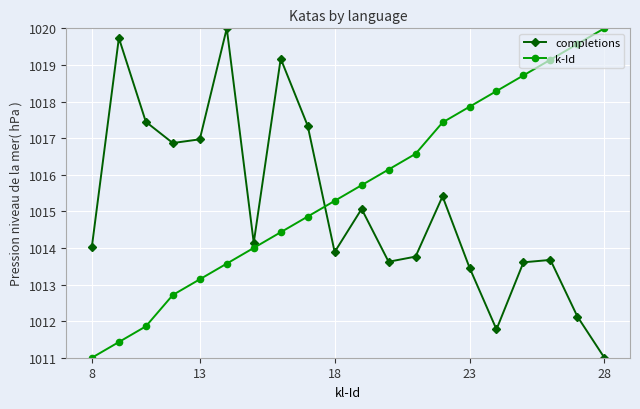

Which series has the largest total across all categories?

k-Id